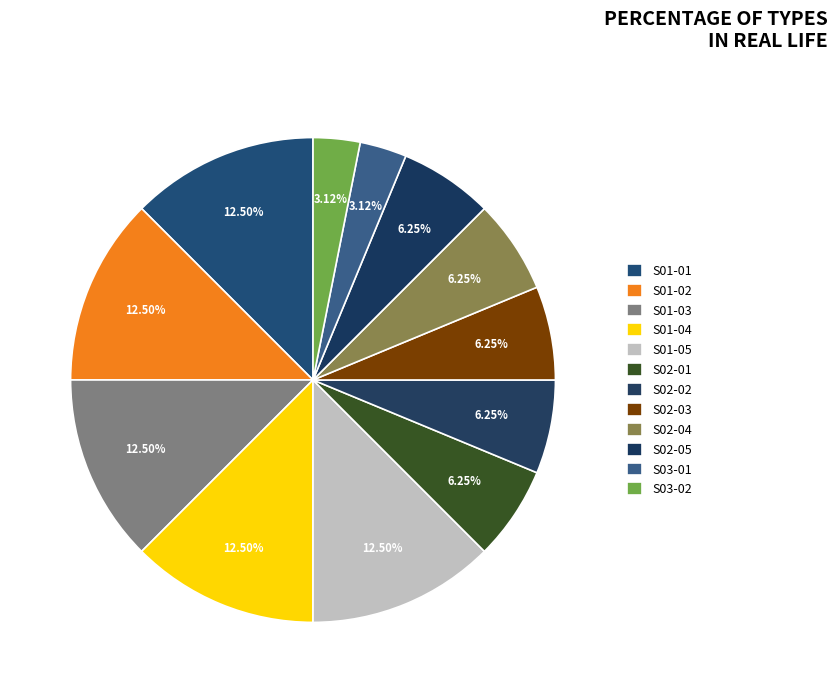

What percentage is the S01-05 slice, to the nearest percent?

13%